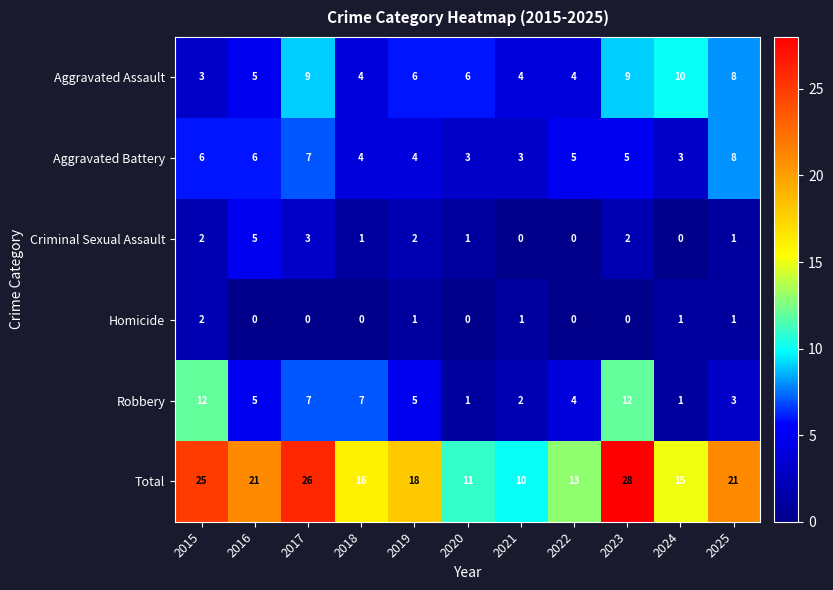

What is the total value across all series at 2022?

26